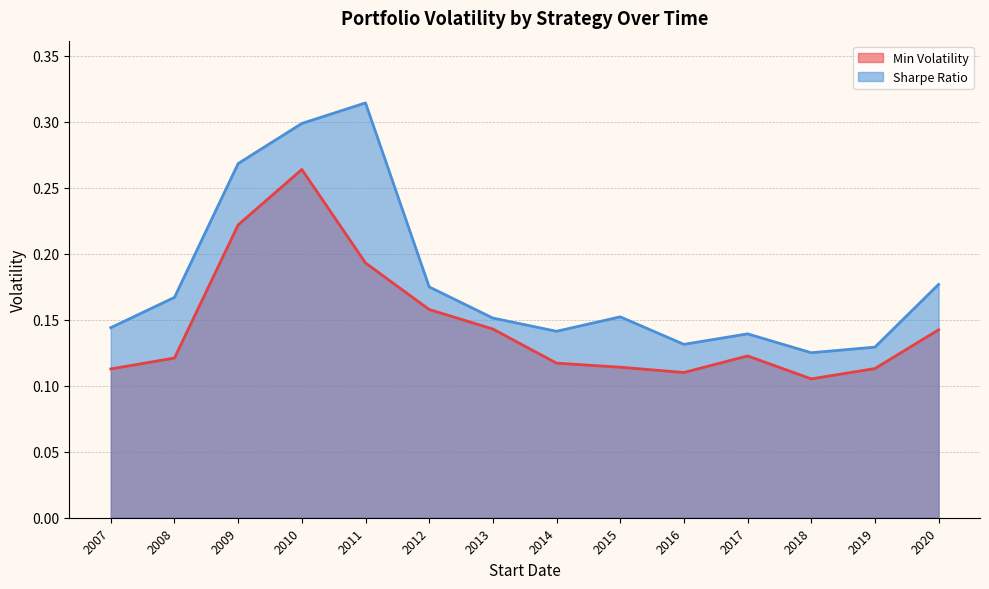

At how many categories does at least one series exceed 0?

14